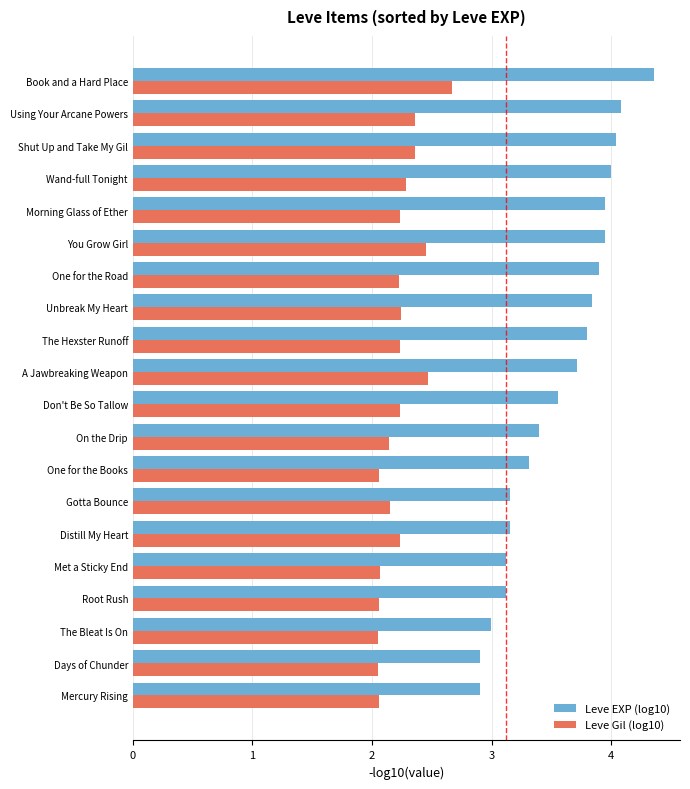

What value does the Leve Gil (log10) series have at Morning Glass of Ether?

2.2